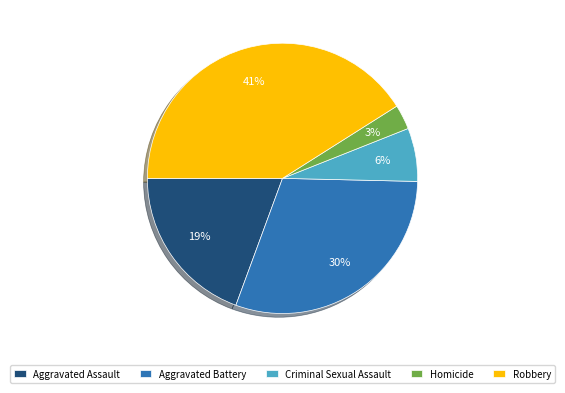

Which has a higher value, Aggravated Battery or Robbery?

Robbery